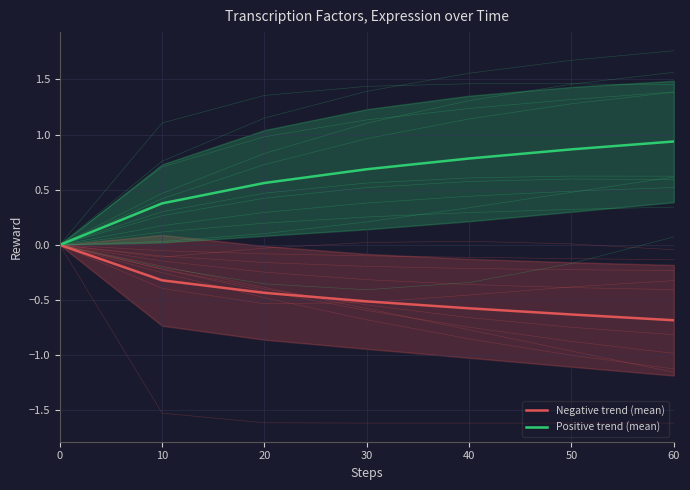

Reading left to right, what are all the values shown in this chart?

Negative trend (mean): 0.0	-0.3	-0.4	-0.5	-0.6	-0.6	-0.7
Positive trend (mean): 0.0	0.4	0.6	0.7	0.8	0.9	0.9